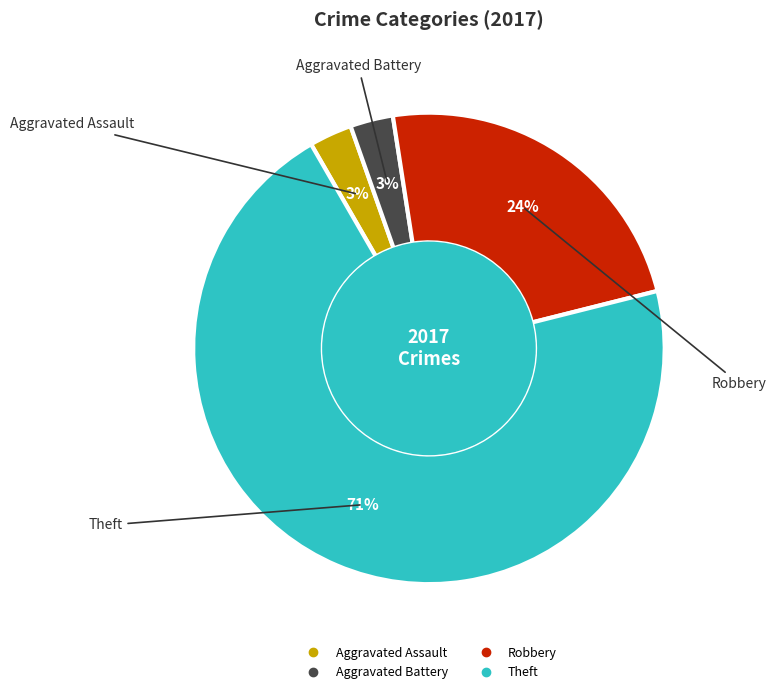

What percentage is the Robbery slice, to the nearest percent?

24%